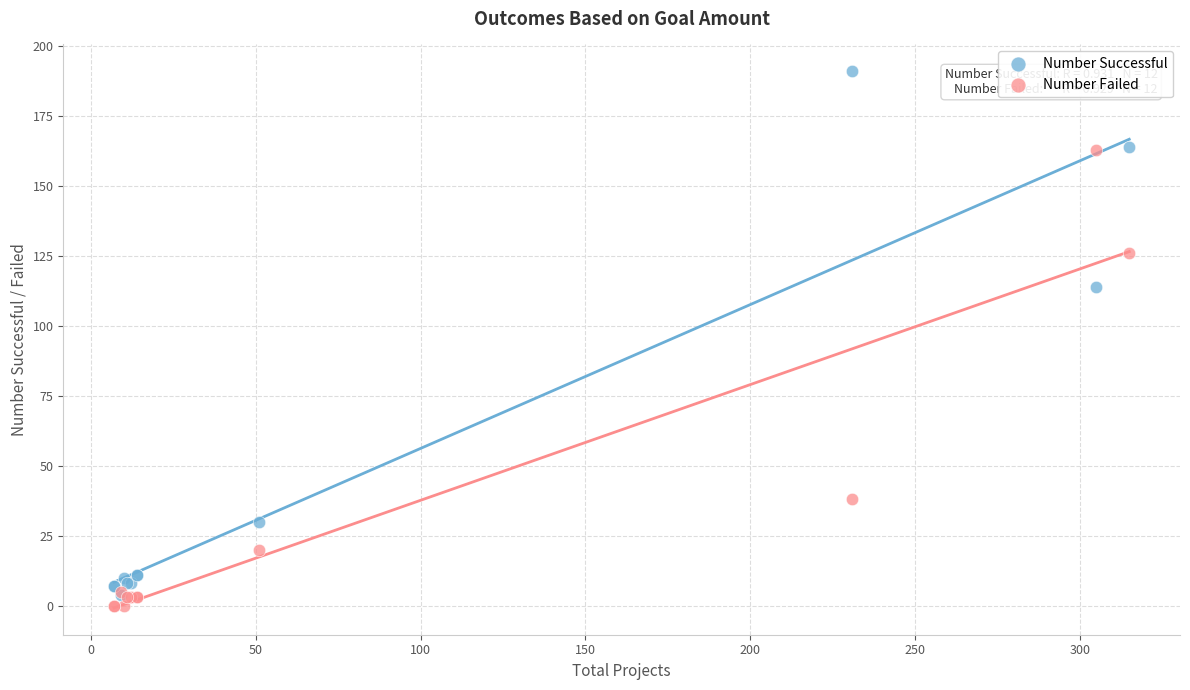

In the Number Successful series, what Y value is closest to 97?

114